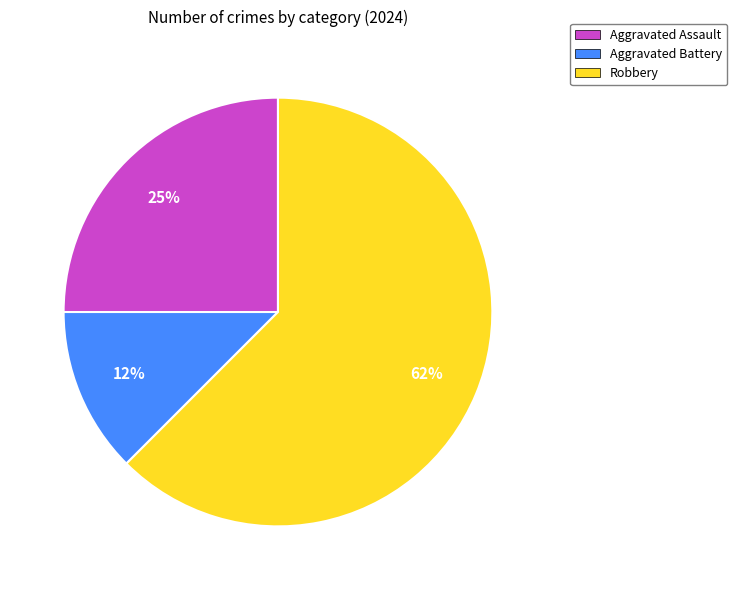

Is the sum of Aggravated Assault and Robbery greater than half?

Yes